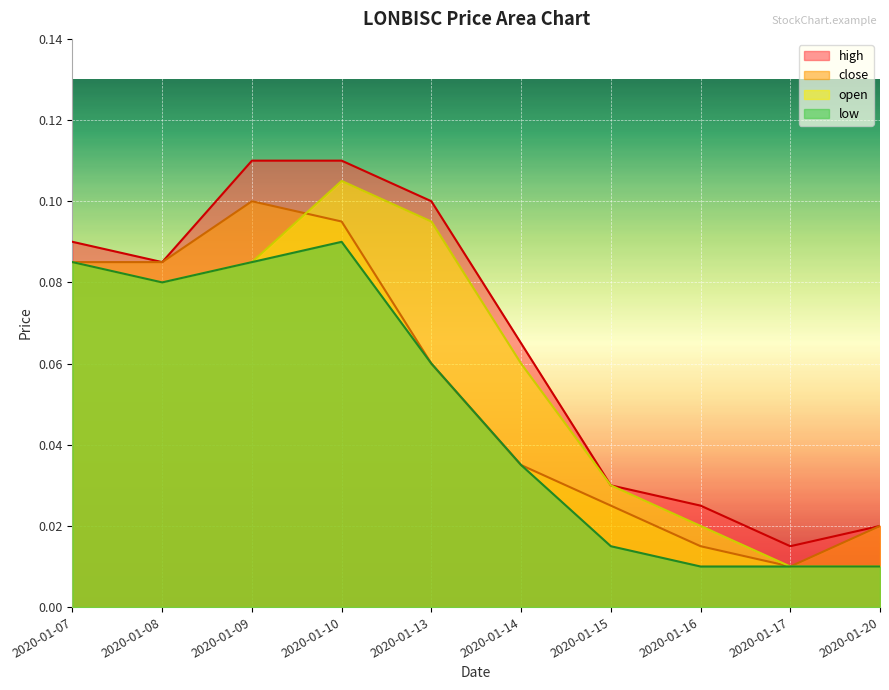

Which category has the highest value in the close series?

2020-01-09